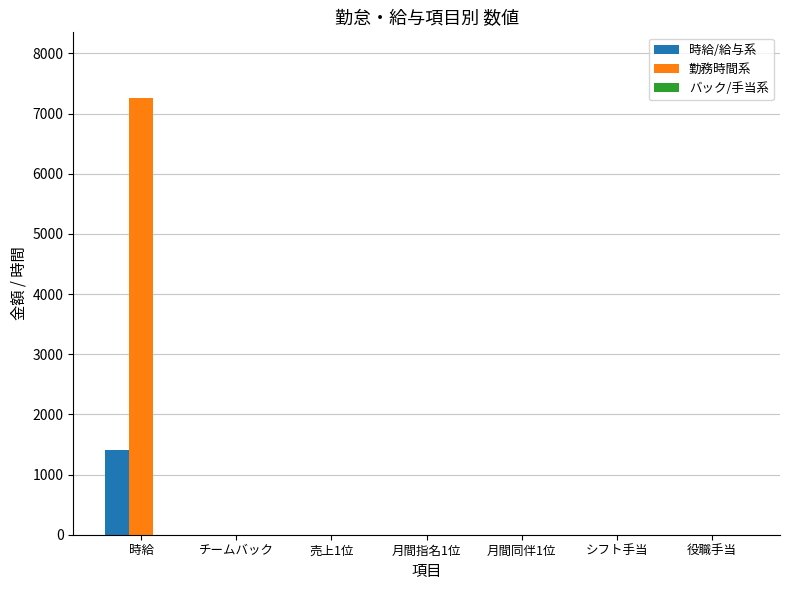

Between 時給 and 役職手当, which series saw the biggest shift?

勤務時間系